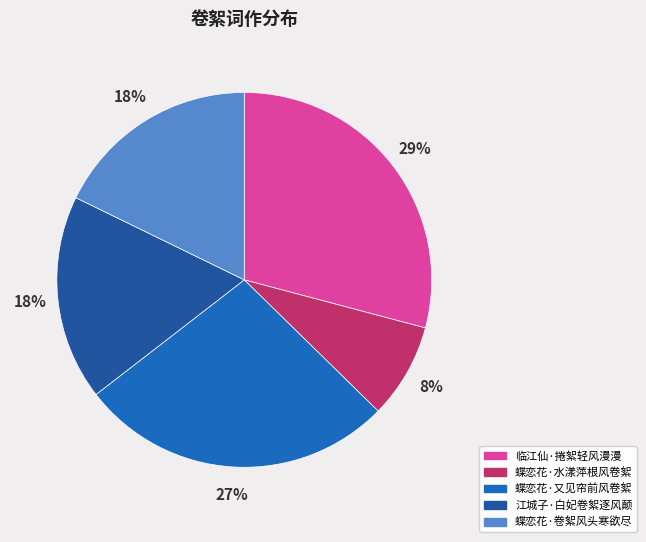

To the nearest percent, what is the difference between the 蝶恋花·卷絮风头寒欲尽 and 蝶恋花·又见帘前风卷絮 slice percentages?

9%